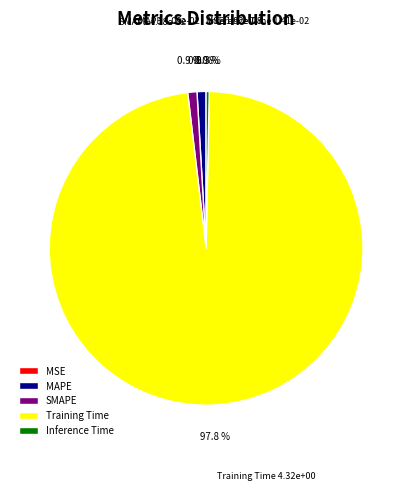

What percentage do SMAPE and MSE together represent?

0.9%